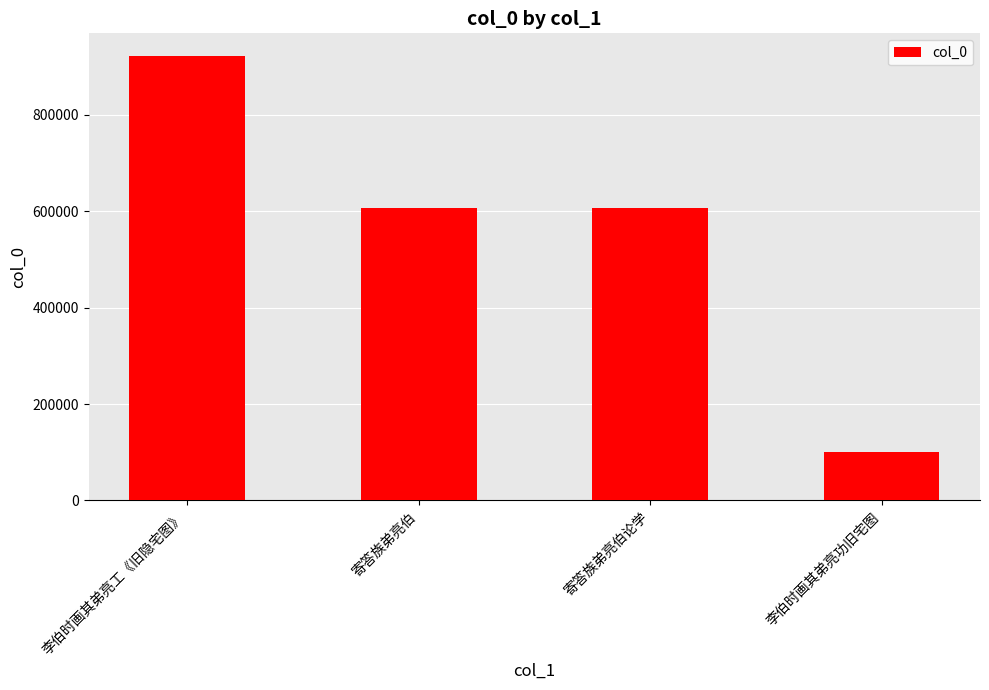

True or false: the data shows 922437 at 李伯时画其弟亮工《旧隐宅图》.

True